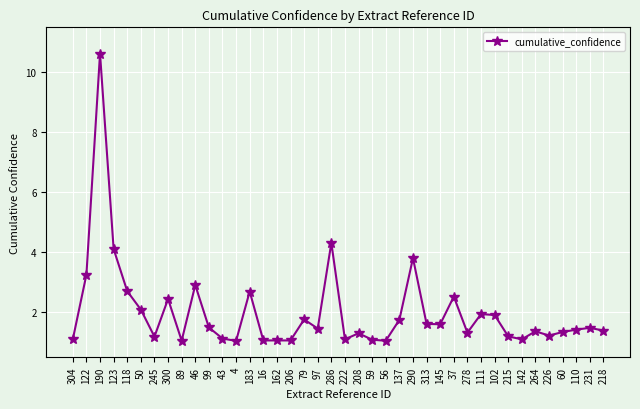

What is the value of the 35th point from the left?

1.4